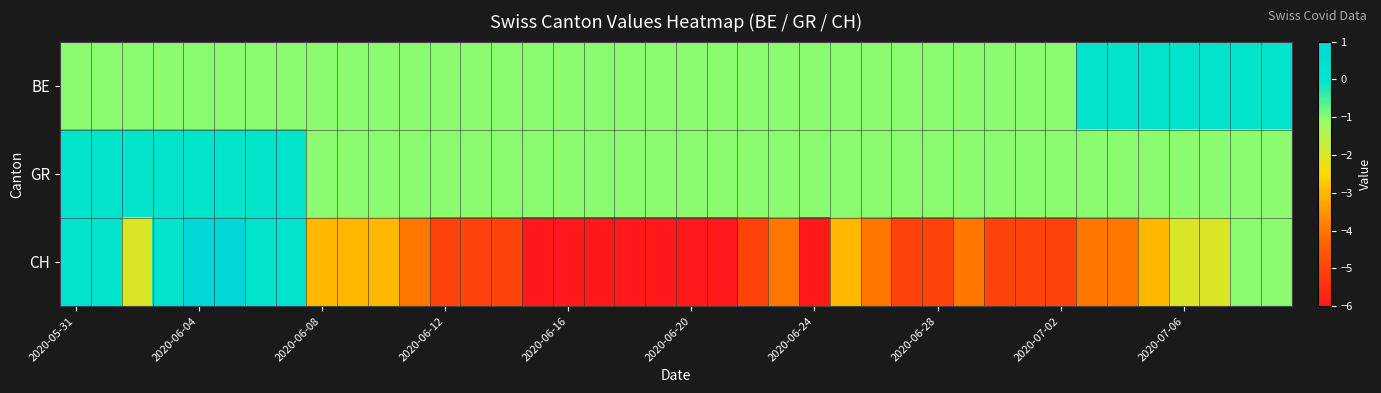

Which series has the largest total across all categories?

GR